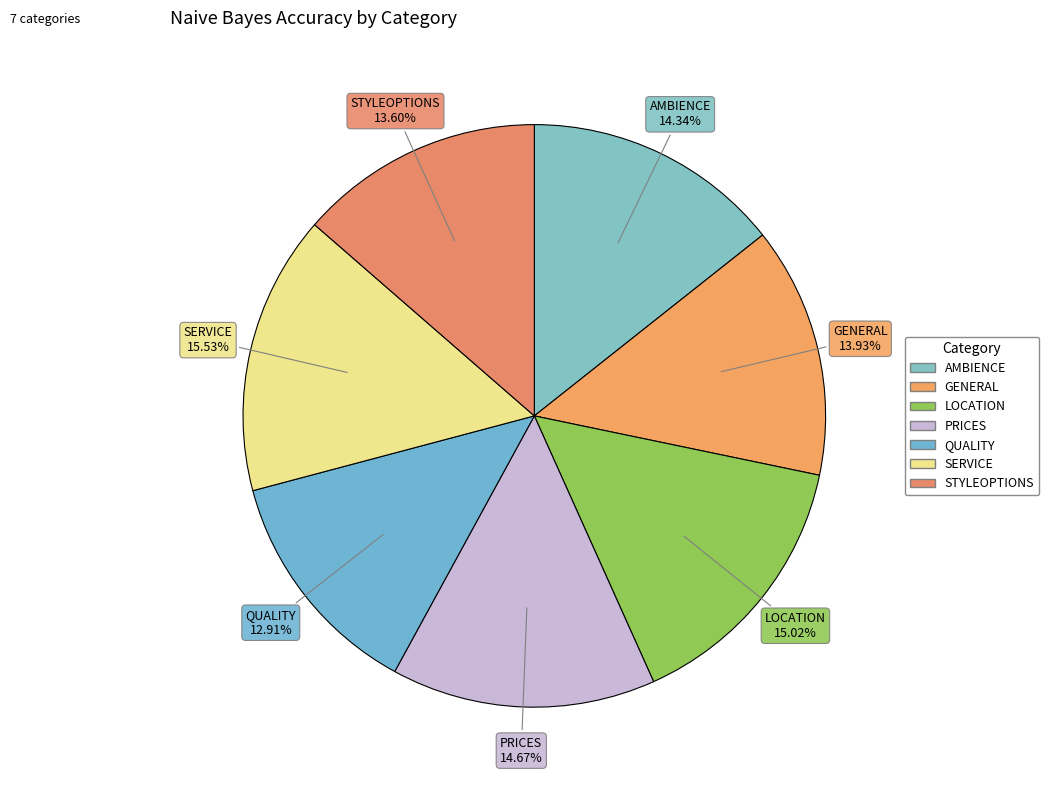

The GENERAL slice represents 14% of the pie. True or false?

True